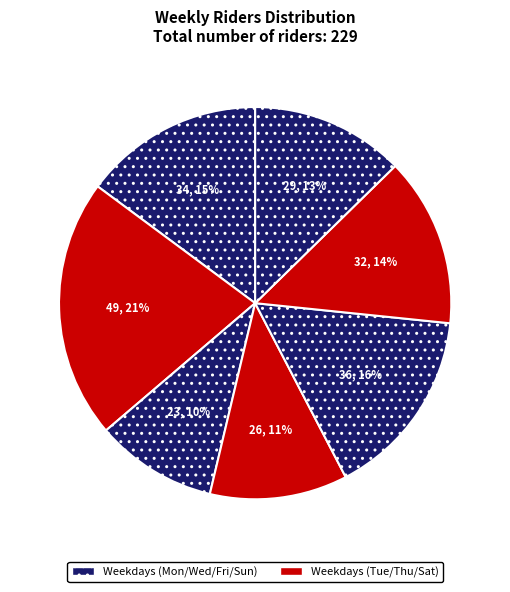

How many slices are in this pie chart?

7